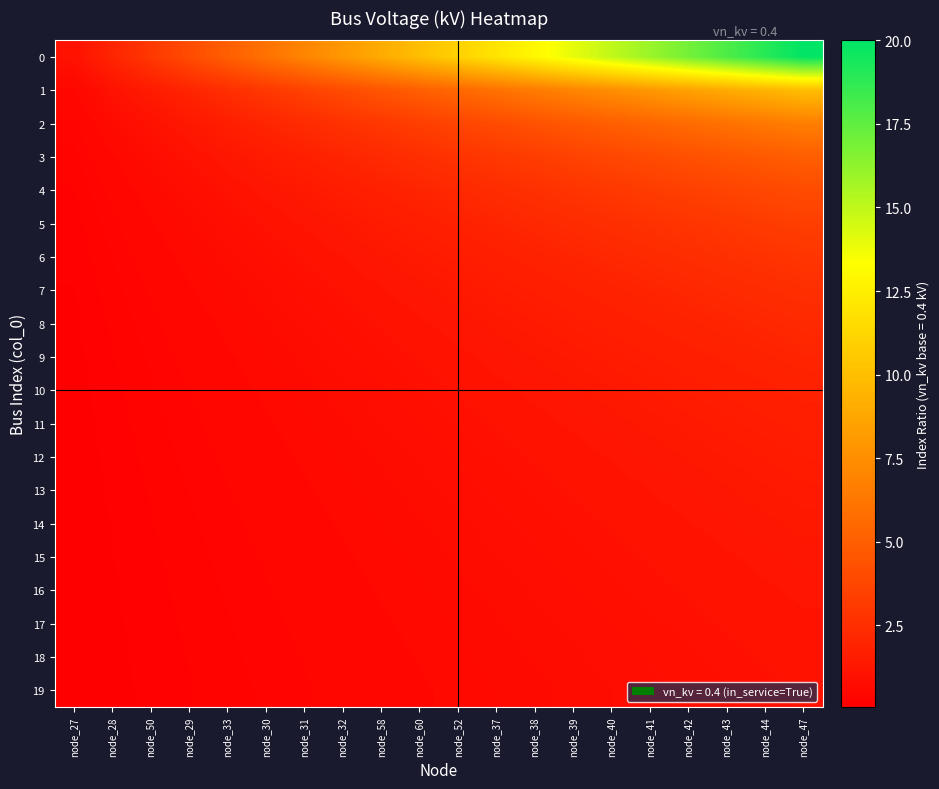

Reading left to right, list all the values displayed in this chart.

0: node_27=1.0	node_28=2.0	node_50=3.0	node_29=4.0	node_33=5.0	node_30=6.0	node_31=7.0	node_32=8.0	node_58=9.0	node_60=10.0	node_52=11.0	node_37=12.0	node_38=13.0	node_39=14.0	node_40=15.0	node_41=16.0	node_42=17.0	node_43=18.0	node_44=19.0	node_47=20.0
1: node_27=0.5	node_28=1.0	node_50=1.5	node_29=2.0	node_33=2.5	node_30=3.0	node_31=3.5	node_32=4.0	node_58=4.5	node_60=5.0	node_52=5.5	node_37=6.0	node_38=6.5	node_39=7.0	node_40=7.5	node_41=8.0	node_42=8.5	node_43=9.0	node_44=9.5	node_47=10.0
2: node_27=0.3	node_28=0.7	node_50=1.0	node_29=1.3	node_33=1.7	node_30=2.0	node_31=2.3	node_32=2.7	node_58=3.0	node_60=3.3	node_52=3.7	node_37=4.0	node_38=4.3	node_39=4.7	node_40=5.0	node_41=5.3	node_42=5.7	node_43=6.0	node_44=6.3	node_47=6.7
3: node_27=0.2	node_28=0.5	node_50=0.8	node_29=1.0	node_33=1.2	node_30=1.5	node_31=1.8	node_32=2.0	node_58=2.2	node_60=2.5	node_52=2.8	node_37=3.0	node_38=3.2	node_39=3.5	node_40=3.8	node_41=4.0	node_42=4.2	node_43=4.5	node_44=4.8	node_47=5.0
4: node_27=0.2	node_28=0.4	node_50=0.6	node_29=0.8	node_33=1.0	node_30=1.2	node_31=1.4	node_32=1.6	node_58=1.8	node_60=2.0	node_52=2.2	node_37=2.4	node_38=2.6	node_39=2.8	node_40=3.0	node_41=3.2	node_42=3.4	node_43=3.6	node_44=3.8	node_47=4.0
5: node_27=0.2	node_28=0.3	node_50=0.5	node_29=0.7	node_33=0.8	node_30=1.0	node_31=1.2	node_32=1.3	node_58=1.5	node_60=1.7	node_52=1.8	node_37=2.0	node_38=2.2	node_39=2.3	node_40=2.5	node_41=2.7	node_42=2.8	node_43=3.0	node_44=3.2	node_47=3.3
6: node_27=0.1	node_28=0.3	node_50=0.4	node_29=0.6	node_33=0.7	node_30=0.9	node_31=1.0	node_32=1.1	node_58=1.3	node_60=1.4	node_52=1.6	node_37=1.7	node_38=1.9	node_39=2.0	node_40=2.1	node_41=2.3	node_42=2.4	node_43=2.6	node_44=2.7	node_47=2.9
7: node_27=0.1	node_28=0.2	node_50=0.4	node_29=0.5	node_33=0.6	node_30=0.8	node_31=0.9	node_32=1.0	node_58=1.1	node_60=1.2	node_52=1.4	node_37=1.5	node_38=1.6	node_39=1.8	node_40=1.9	node_41=2.0	node_42=2.1	node_43=2.2	node_44=2.4	node_47=2.5
8: node_27=0.1	node_28=0.2	node_50=0.3	node_29=0.4	node_33=0.6	node_30=0.7	node_31=0.8	node_32=0.9	node_58=1.0	node_60=1.1	node_52=1.2	node_37=1.3	node_38=1.4	node_39=1.6	node_40=1.7	node_41=1.8	node_42=1.9	node_43=2.0	node_44=2.1	node_47=2.2
9: node_27=0.1	node_28=0.2	node_50=0.3	node_29=0.4	node_33=0.5	node_30=0.6	node_31=0.7	node_32=0.8	node_58=0.9	node_60=1.0	node_52=1.1	node_37=1.2	node_38=1.3	node_39=1.4	node_40=1.5	node_41=1.6	node_42=1.7	node_43=1.8	node_44=1.9	node_47=2.0
10: node_27=0.1	node_28=0.2	node_50=0.3	node_29=0.4	node_33=0.5	node_30=0.5	node_31=0.6	node_32=0.7	node_58=0.8	node_60=0.9	node_52=1.0	node_37=1.1	node_38=1.2	node_39=1.3	node_40=1.4	node_41=1.5	node_42=1.5	node_43=1.6	node_44=1.7	node_47=1.8
11: node_27=0.1	node_28=0.2	node_50=0.2	node_29=0.3	node_33=0.4	node_30=0.5	node_31=0.6	node_32=0.7	node_58=0.8	node_60=0.8	node_52=0.9	node_37=1.0	node_38=1.1	node_39=1.2	node_40=1.2	node_41=1.3	node_42=1.4	node_43=1.5	node_44=1.6	node_47=1.7
12: node_27=0.1	node_28=0.2	node_50=0.2	node_29=0.3	node_33=0.4	node_30=0.5	node_31=0.5	node_32=0.6	node_58=0.7	node_60=0.8	node_52=0.8	node_37=0.9	node_38=1.0	node_39=1.1	node_40=1.2	node_41=1.2	node_42=1.3	node_43=1.4	node_44=1.5	node_47=1.5
13: node_27=0.1	node_28=0.1	node_50=0.2	node_29=0.3	node_33=0.4	node_30=0.4	node_31=0.5	node_32=0.6	node_58=0.6	node_60=0.7	node_52=0.8	node_37=0.9	node_38=0.9	node_39=1.0	node_40=1.1	node_41=1.1	node_42=1.2	node_43=1.3	node_44=1.4	node_47=1.4
14: node_27=0.1	node_28=0.1	node_50=0.2	node_29=0.3	node_33=0.3	node_30=0.4	node_31=0.5	node_32=0.5	node_58=0.6	node_60=0.7	node_52=0.7	node_37=0.8	node_38=0.9	node_39=0.9	node_40=1.0	node_41=1.1	node_42=1.1	node_43=1.2	node_44=1.3	node_47=1.3
15: node_27=0.1	node_28=0.1	node_50=0.2	node_29=0.2	node_33=0.3	node_30=0.4	node_31=0.4	node_32=0.5	node_58=0.6	node_60=0.6	node_52=0.7	node_37=0.8	node_38=0.8	node_39=0.9	node_40=0.9	node_41=1.0	node_42=1.1	node_43=1.1	node_44=1.2	node_47=1.2
16: node_27=0.1	node_28=0.1	node_50=0.2	node_29=0.2	node_33=0.3	node_30=0.4	node_31=0.4	node_32=0.5	node_58=0.5	node_60=0.6	node_52=0.6	node_37=0.7	node_38=0.8	node_39=0.8	node_40=0.9	node_41=0.9	node_42=1.0	node_43=1.1	node_44=1.1	node_47=1.2
17: node_27=0.1	node_28=0.1	node_50=0.2	node_29=0.2	node_33=0.3	node_30=0.3	node_31=0.4	node_32=0.4	node_58=0.5	node_60=0.6	node_52=0.6	node_37=0.7	node_38=0.7	node_39=0.8	node_40=0.8	node_41=0.9	node_42=0.9	node_43=1.0	node_44=1.1	node_47=1.1
18: node_27=0.1	node_28=0.1	node_50=0.2	node_29=0.2	node_33=0.3	node_30=0.3	node_31=0.4	node_32=0.4	node_58=0.5	node_60=0.5	node_52=0.6	node_37=0.6	node_38=0.7	node_39=0.7	node_40=0.8	node_41=0.8	node_42=0.9	node_43=0.9	node_44=1.0	node_47=1.1
19: node_27=0.1	node_28=0.1	node_50=0.1	node_29=0.2	node_33=0.2	node_30=0.3	node_31=0.3	node_32=0.4	node_58=0.5	node_60=0.5	node_52=0.6	node_37=0.6	node_38=0.7	node_39=0.7	node_40=0.8	node_41=0.8	node_42=0.8	node_43=0.9	node_44=0.9	node_47=1.0